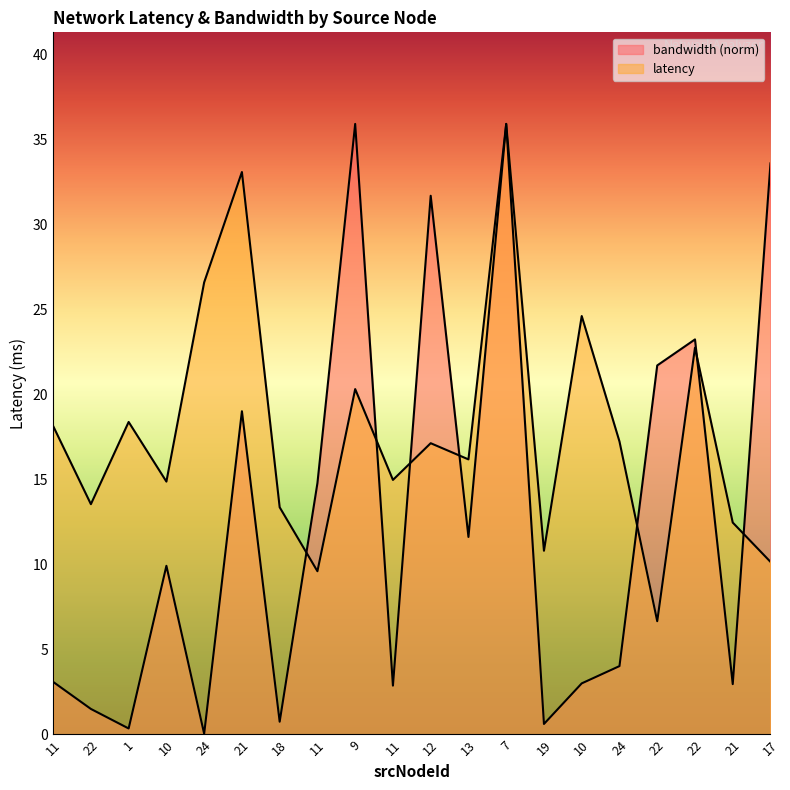

How many lines are shown in the chart?

2